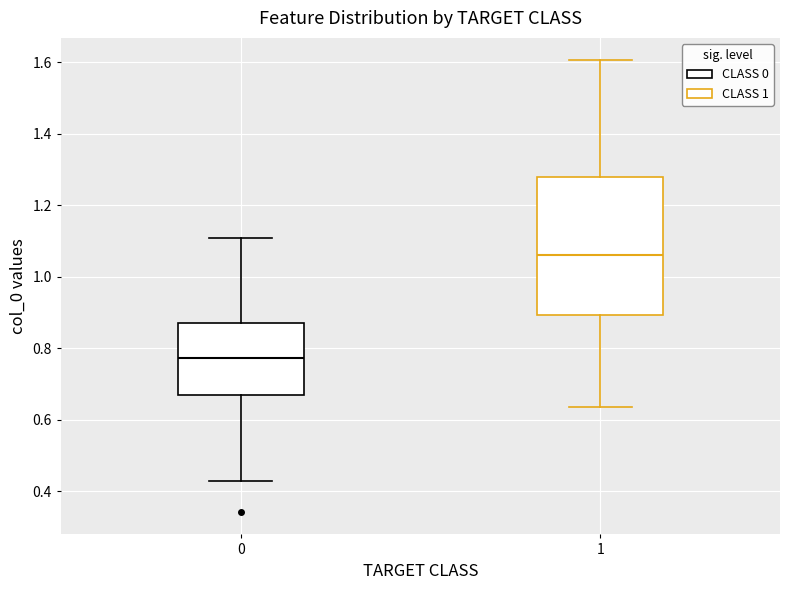

Which box has the lowest median line?

0